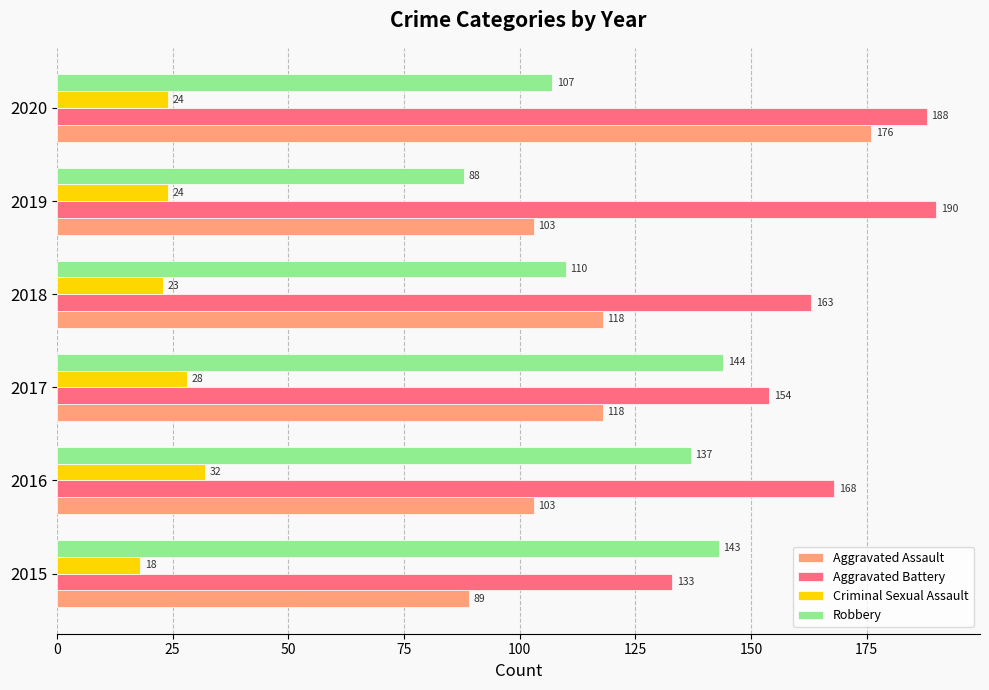

Is it true that Robbery equals 107 at 2020?

True